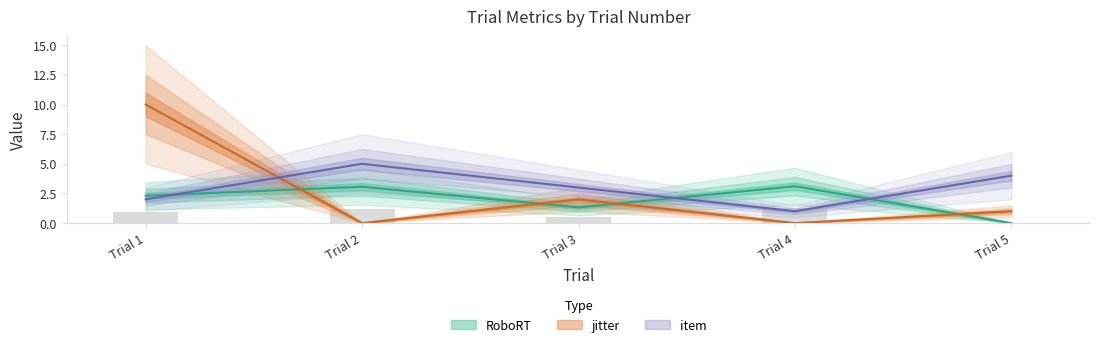

What is the greatest value displayed?

10.0